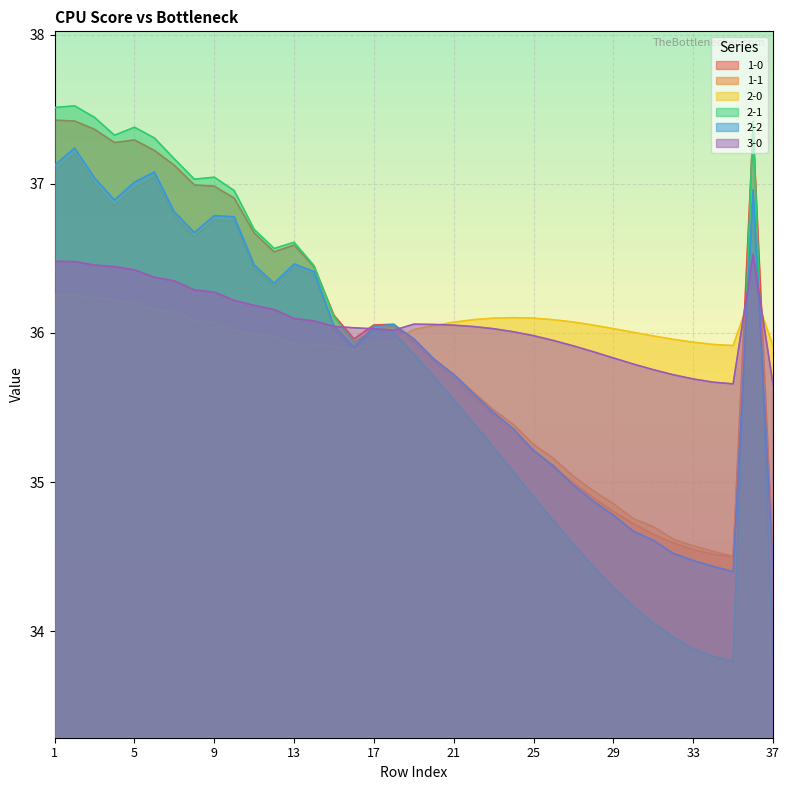

Reading left to right, list all the values displayed in this chart.

1-0: 1=37.4	2=37.4	3=37.4	4=37.3	5=37.3	6=37.2	7=37.1	8=37.0	9=37.0	10=36.9	11=36.7	12=36.5	13=36.6	14=36.4	15=36.1	16=36.0	17=36.1	18=36.1	19=35.9	20=35.8	21=35.7	22=35.6	23=35.4	24=35.3	25=35.2	26=35.1	27=35.0	28=34.9	29=34.8	30=34.7	31=34.6	32=34.6	33=34.5	34=34.5	35=34.5	36=37.4	37=34.5
1-1: 1=37.1	2=37.2	3=37.0	4=36.9	5=37.0	6=37.0	7=36.8	8=36.6	9=36.8	10=36.8	11=36.4	12=36.3	13=36.4	14=36.4	15=36.0	16=35.9	17=36.0	18=36.0	19=36.0	20=35.8	21=35.7	22=35.6	23=35.5	24=35.4	25=35.3	26=35.2	27=35.0	28=34.9	29=34.9	30=34.8	31=34.7	32=34.6	33=34.6	34=34.5	35=34.5	36=36.9	37=34.5
2-0: 1=36.3	2=36.3	3=36.2	4=36.2	5=36.2	6=36.2	7=36.1	8=36.1	9=36.1	10=36.0	11=36.0	12=36.0	13=35.9	14=35.9	15=35.9	16=35.9	17=35.9	18=36.0	19=36.0	20=36.0	21=36.1	22=36.1	23=36.1	24=36.1	25=36.1	26=36.1	27=36.1	28=36.1	29=36.0	30=36.0	31=36.0	32=36.0	33=35.9	34=35.9	35=35.9	36=36.3	37=35.9
2-1: 1=37.5	2=37.5	3=37.4	4=37.3	5=37.4	6=37.3	7=37.2	8=37.0	9=37.0	10=37.0	11=36.7	12=36.6	13=36.6	14=36.5	15=36.1	16=35.9	17=36.0	18=36.0	19=35.9	20=35.7	21=35.6	22=35.4	23=35.2	24=35.1	25=34.9	26=34.7	27=34.6	28=34.4	29=34.3	30=34.2	31=34.1	32=34.0	33=33.9	34=33.8	35=33.8	36=37.4	37=33.8
2-2: 1=37.1	2=37.2	3=37.0	4=36.9	5=37.0	6=37.1	7=36.8	8=36.7	9=36.8	10=36.8	11=36.5	12=36.3	13=36.5	14=36.4	15=36.0	16=35.9	17=36.0	18=36.1	19=36.0	20=35.8	21=35.7	22=35.6	23=35.5	24=35.4	25=35.2	26=35.1	27=35.0	28=34.9	29=34.8	30=34.7	31=34.6	32=34.5	33=34.5	34=34.4	35=34.4	36=37.0	37=34.4
3-0: 1=36.5	2=36.5	3=36.5	4=36.4	5=36.4	6=36.4	7=36.3	8=36.3	9=36.3	10=36.2	11=36.2	12=36.2	13=36.1	14=36.1	15=36.0	16=36.0	17=36.0	18=36.0	19=36.1	20=36.1	21=36.1	22=36.0	23=36.0	24=36.0	25=36.0	26=35.9	27=35.9	28=35.9	29=35.8	30=35.8	31=35.8	32=35.7	33=35.7	34=35.7	35=35.7	36=36.5	37=35.7